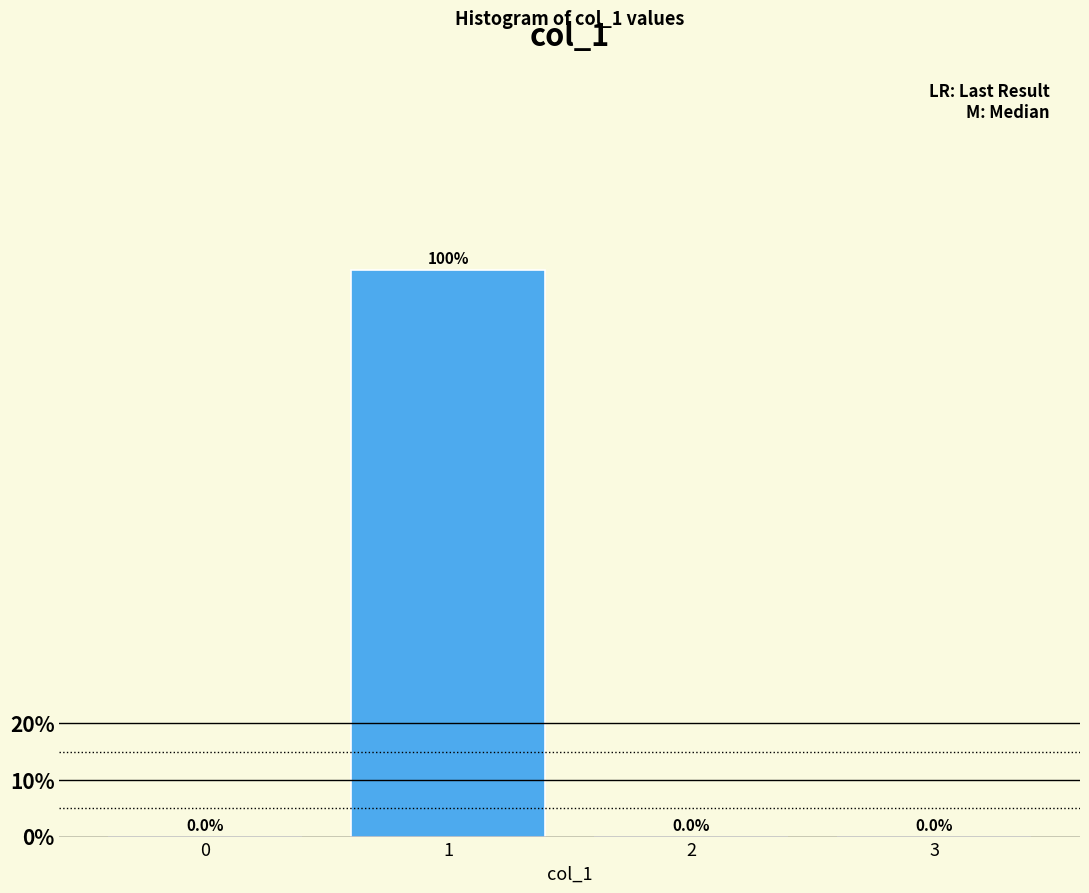

Reading left to right, transcribe all the data shown in this chart.

0=0	1=100	2=0	3=0